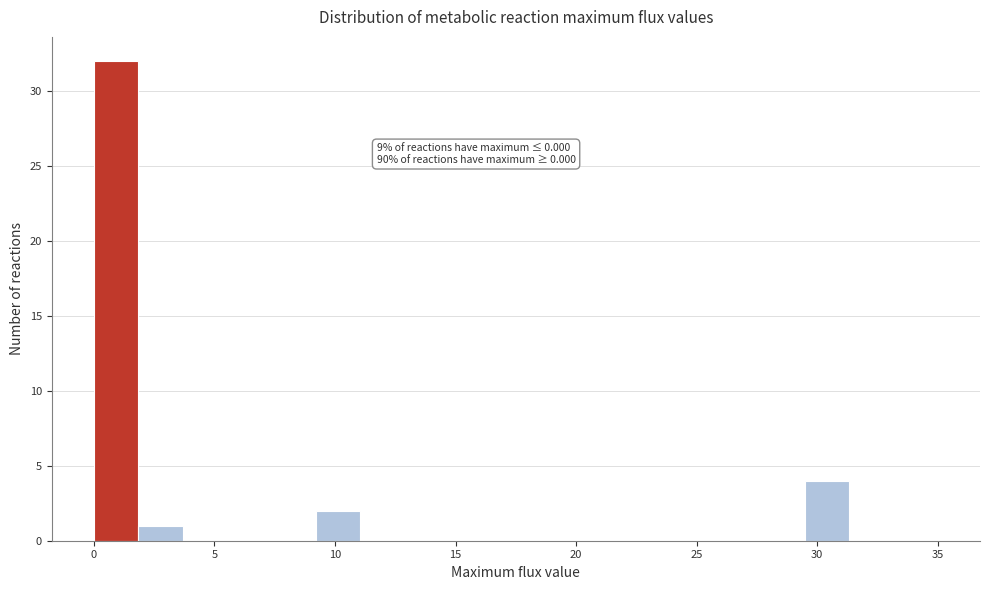

Read against the x-axis, roughly where is the centre of the tallest bar?

1.0